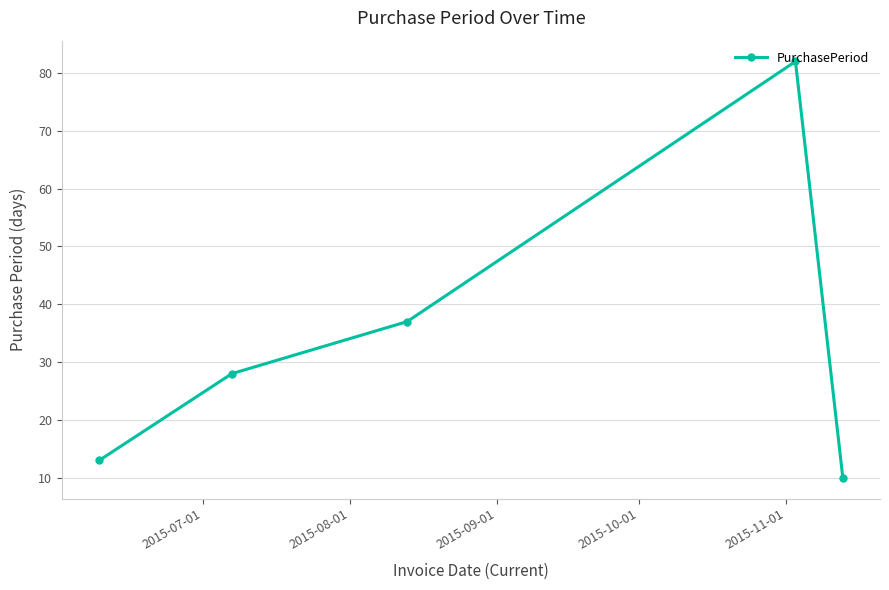

What is the greatest value displayed?

82